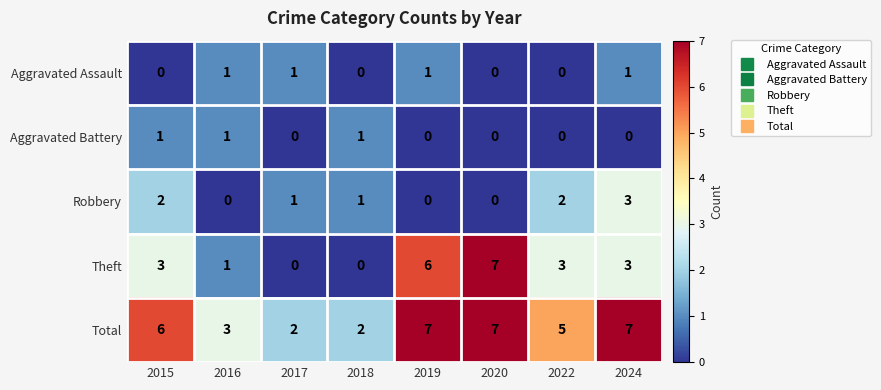

How many data points in Robbery are less than 1?

3